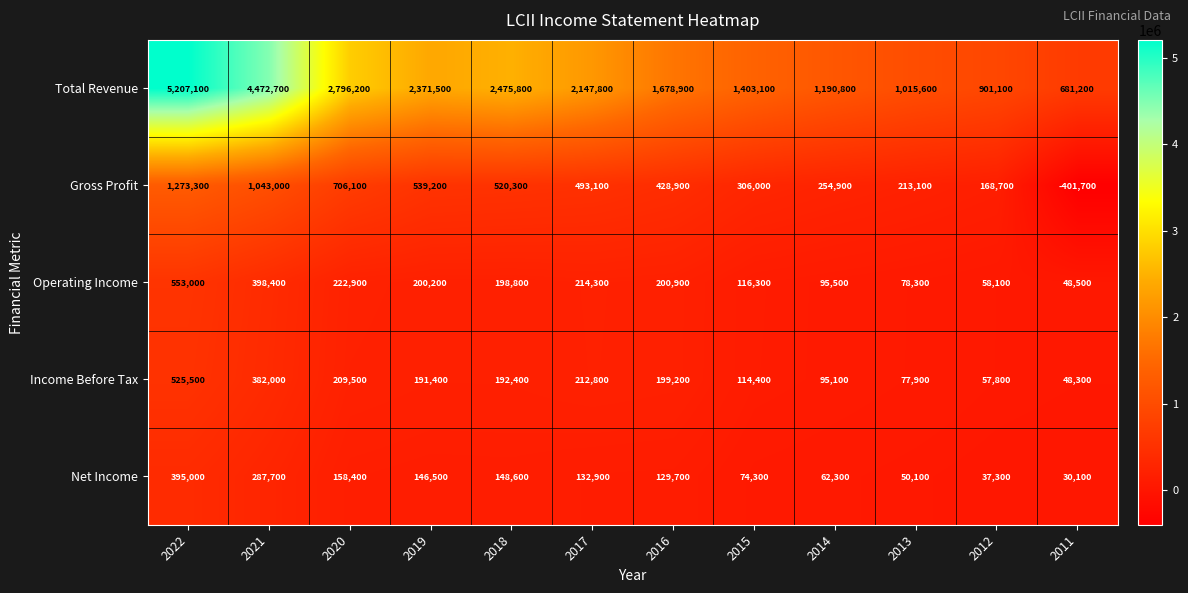

Where is Income Before Tax nearest to the value 286900?

2017